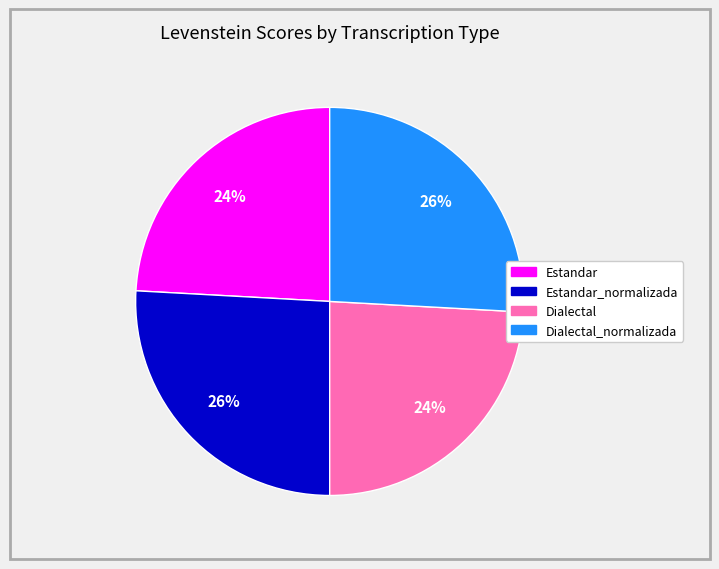

Is there any slice that represents more than half of the pie?

No